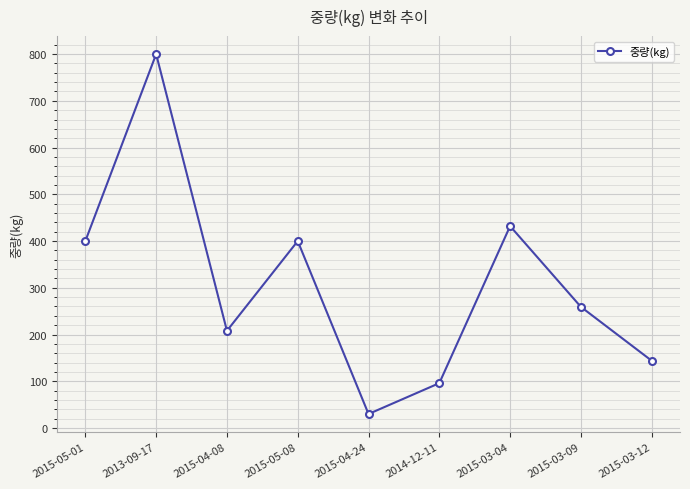

The chart shows a value of 208.0 at 2015-04-08. True or false?

True